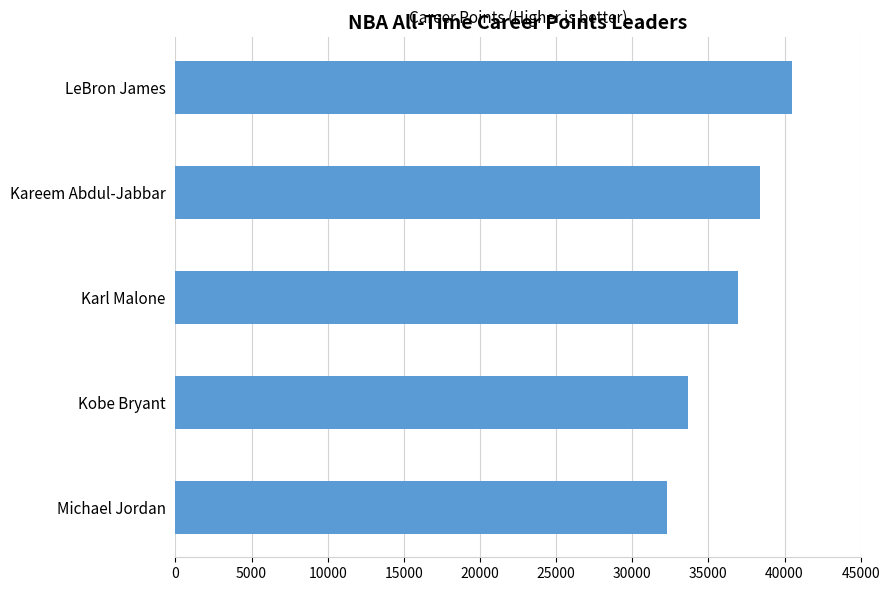

True or false: the data shows 63612 at Karl Malone.

False